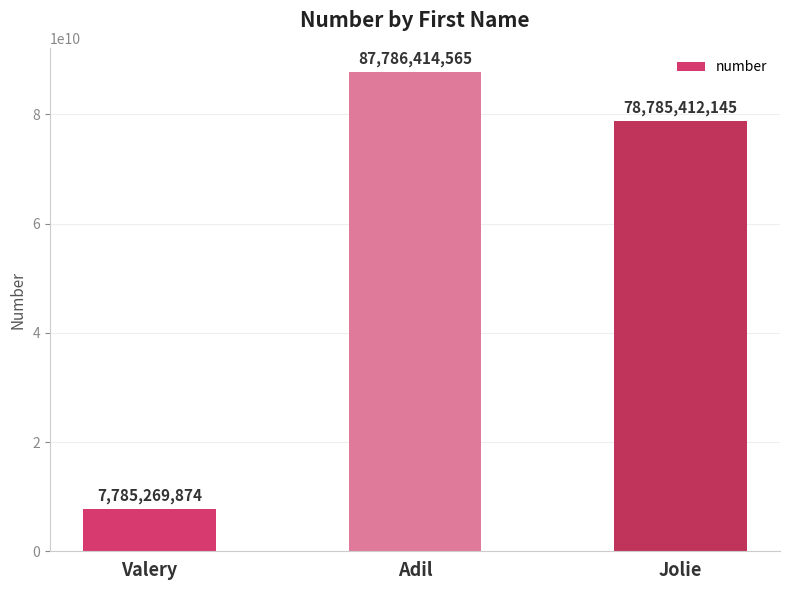

Where does the data first go above 78785412145?

Adil